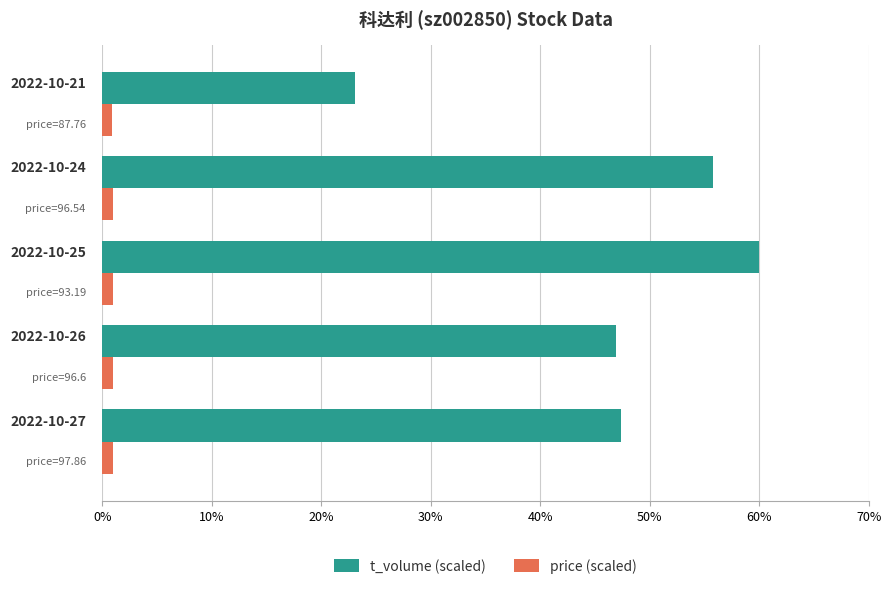

Which series has the largest range (max minus min)?

t_volume (scaled)